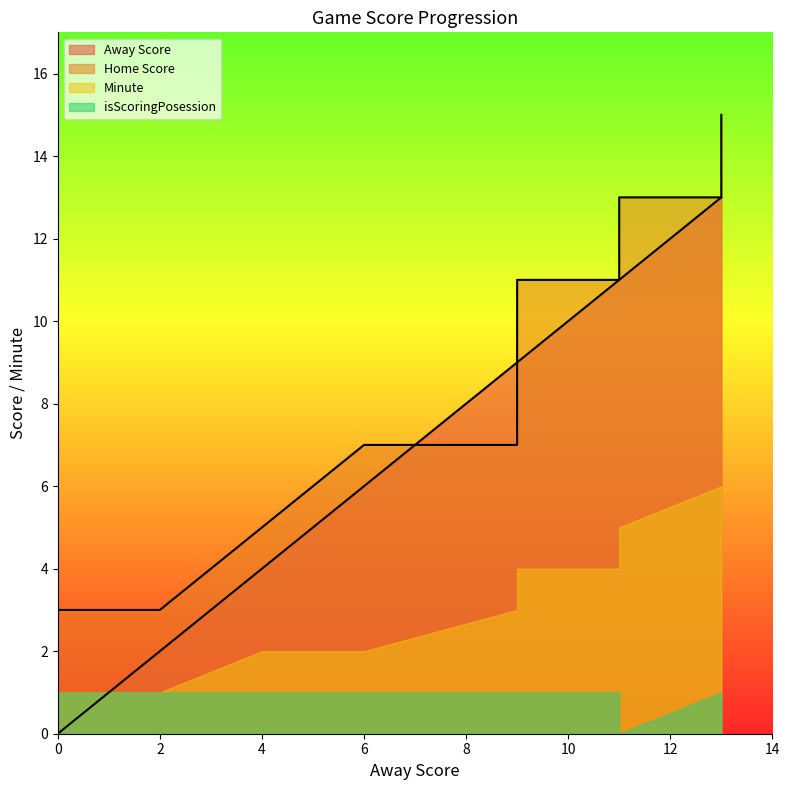

Rank the categories by Home Score value from highest to lowest.

13, 11, 11, 13, 9, 11, 9, 6, 9, 4, 0, 2, 0